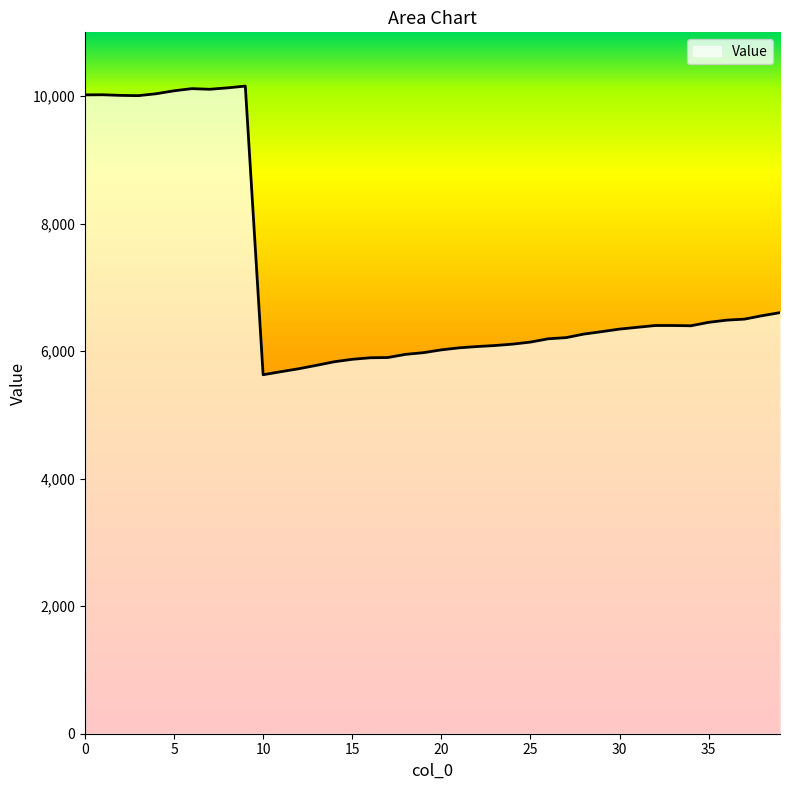

What is the smallest value displayed?

5630